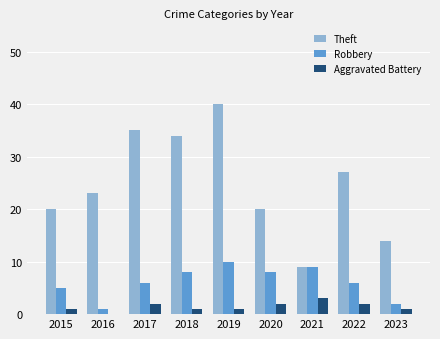

Between 2015 and 2020, which series saw the biggest shift?

Robbery